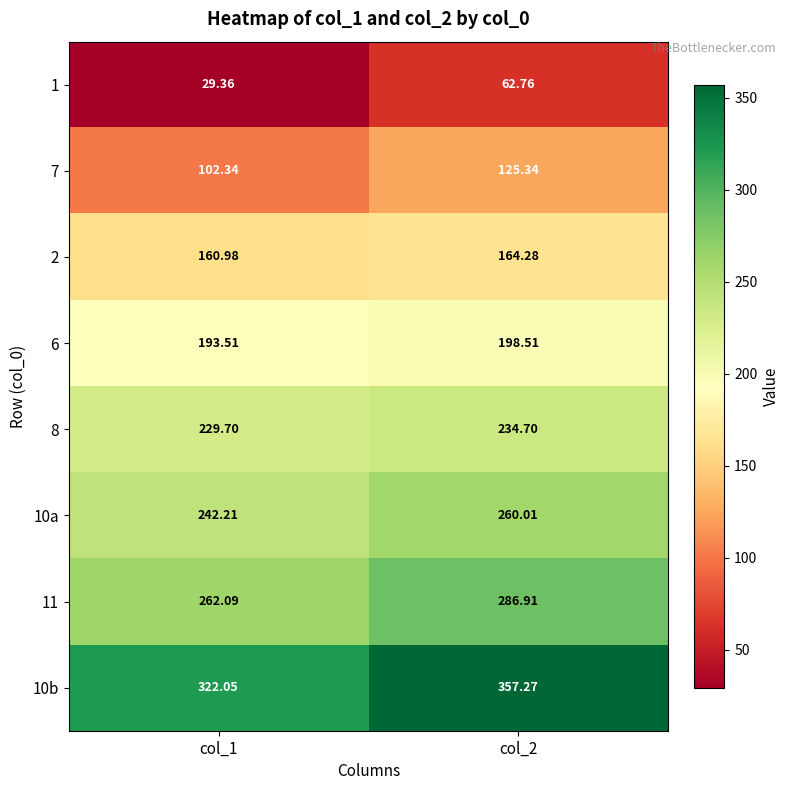

At how many categories does at least one series exceed 149?

2